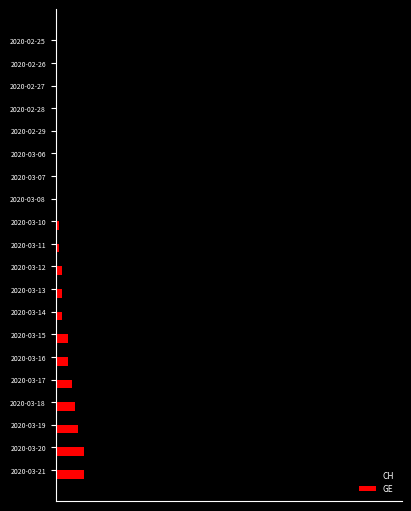

Which series has the largest range (max minus min)?

CH